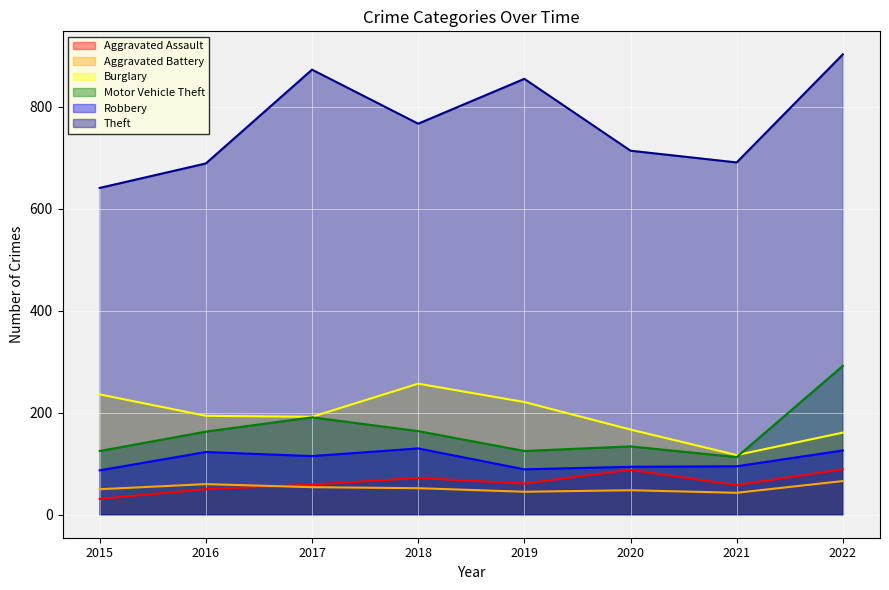

At which label is Theft closest to 772?

2018